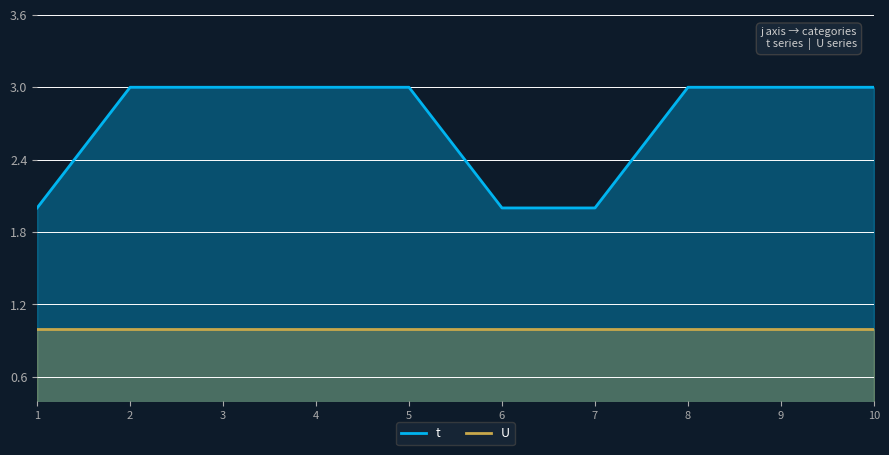

Reading right to left, what are all the values shown in this chart?

t: 3	3	3	2	2	3	3	3	3	2
U: 1	1	1	1	1	1	1	1	1	1